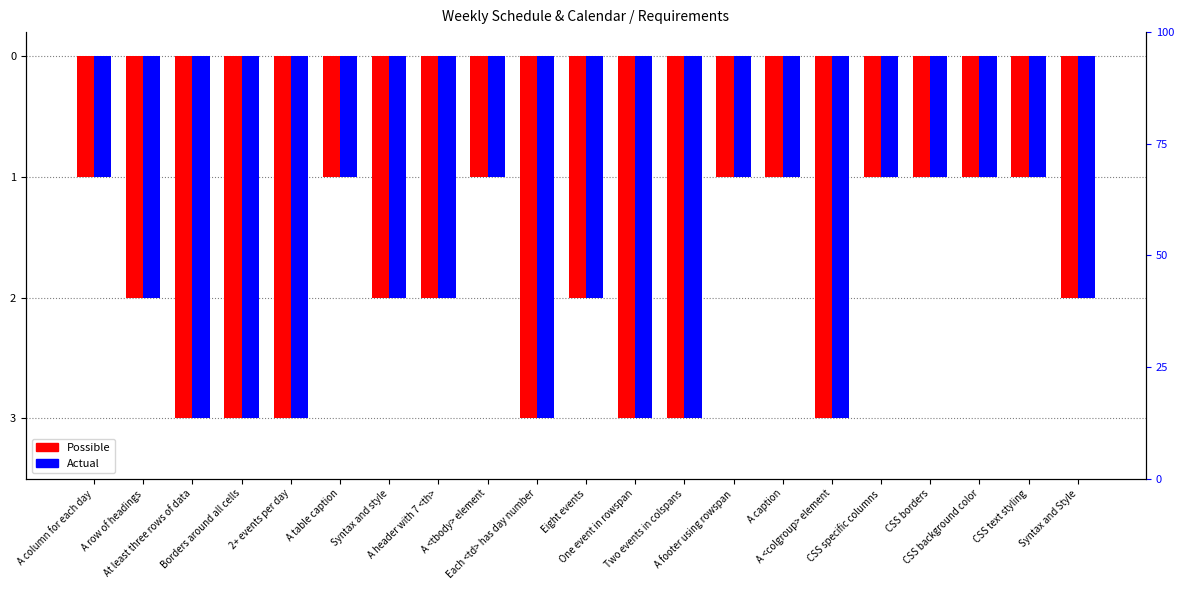

At which category is the sum across all series the highest?

A column for each day